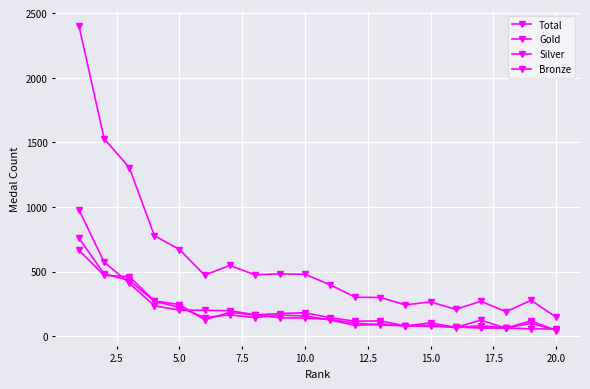

How many data points in Total are less than 473?

10